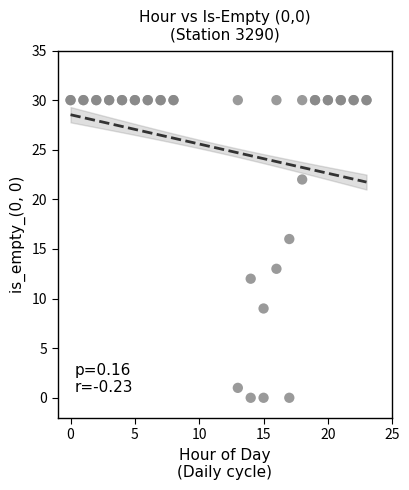

What Y value in the scatter plot is closest to 15?

16